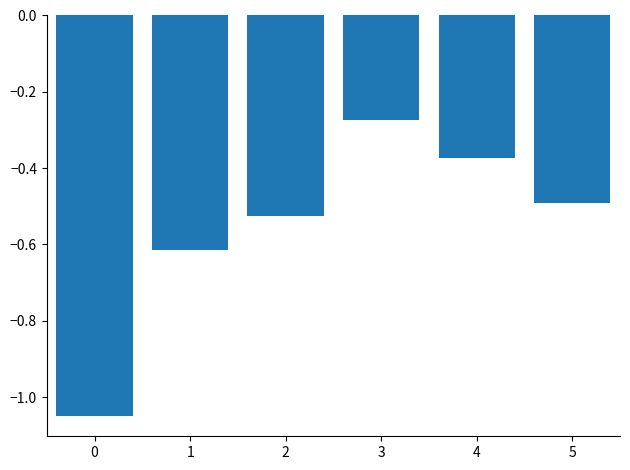

Between 5 and 0, which is larger?

5